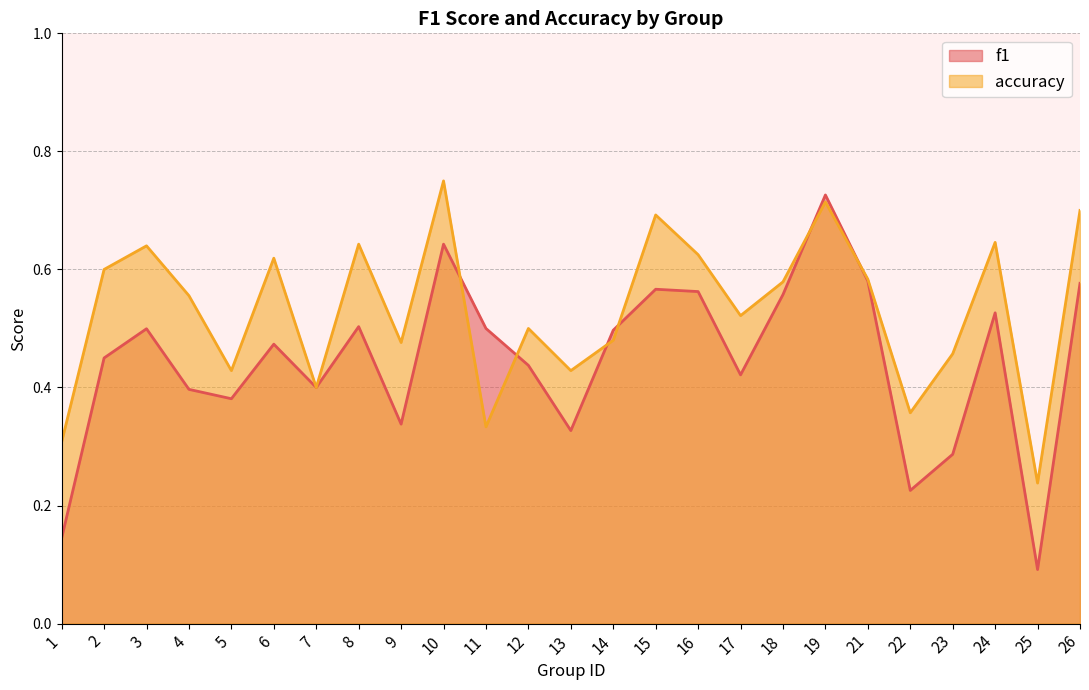

What is the sum of the accuracy values at 17 and 24?

1.2